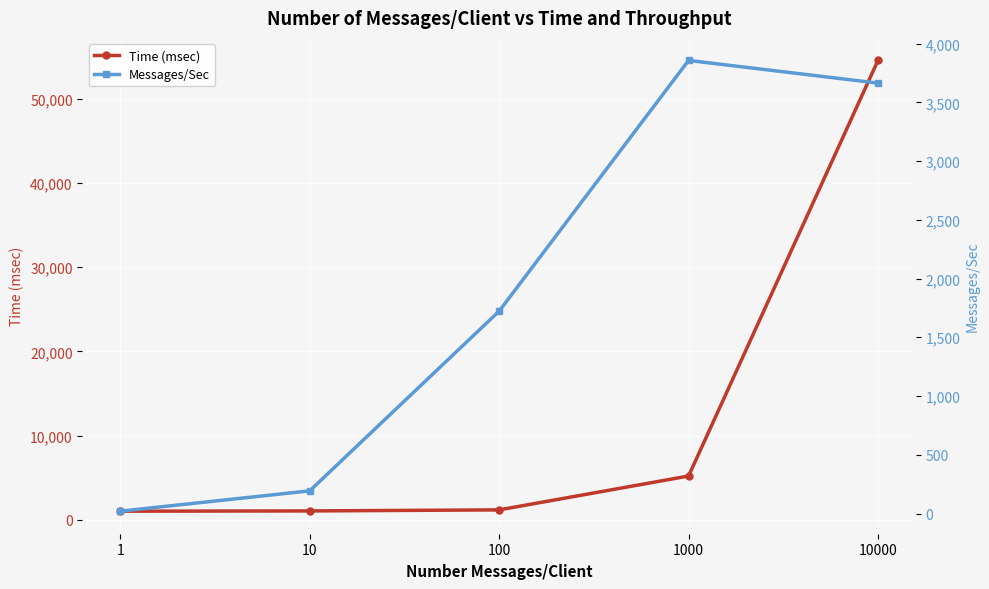

Rank the series by their average value, from highest to lowest.

Time (msec), Messages/Sec